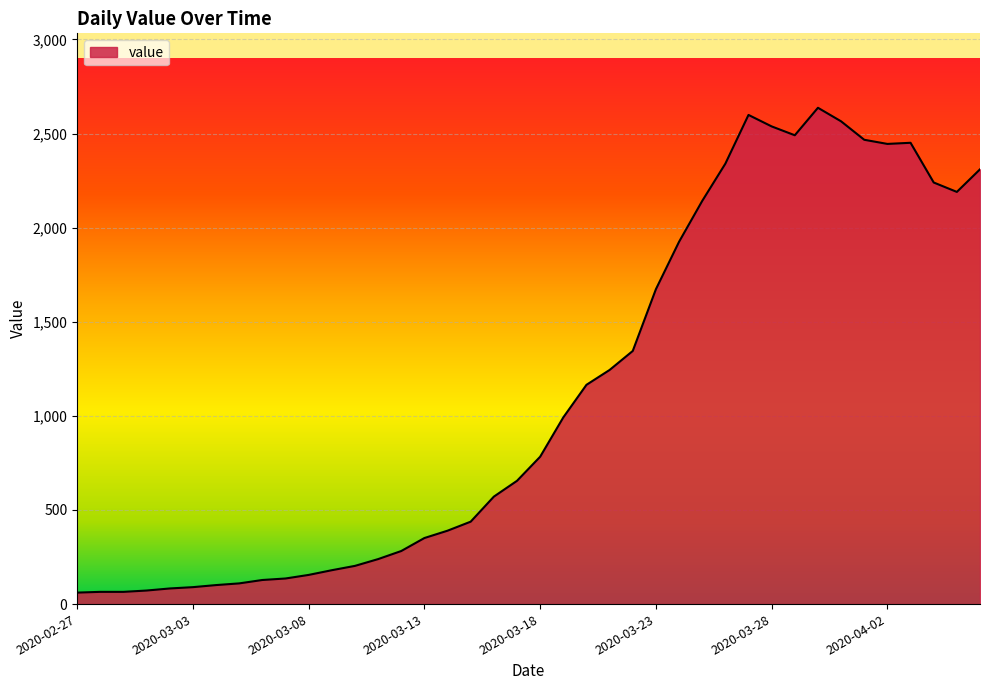

What is the difference between the maximum and minimum values?

2576